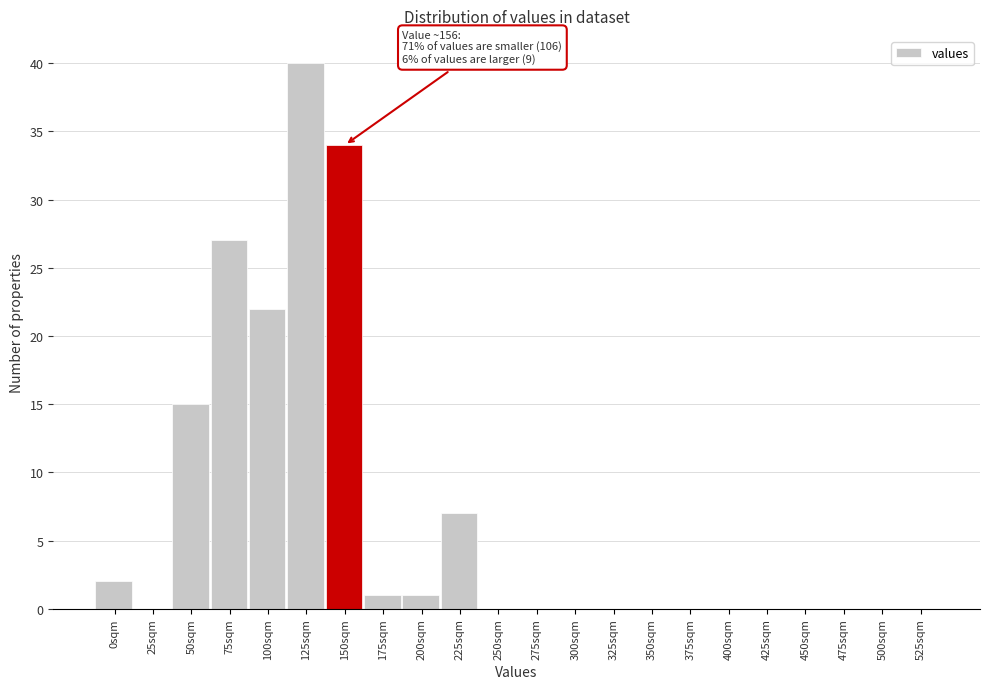

The chart shows a value of 0 at 325sqm. True or false?

True